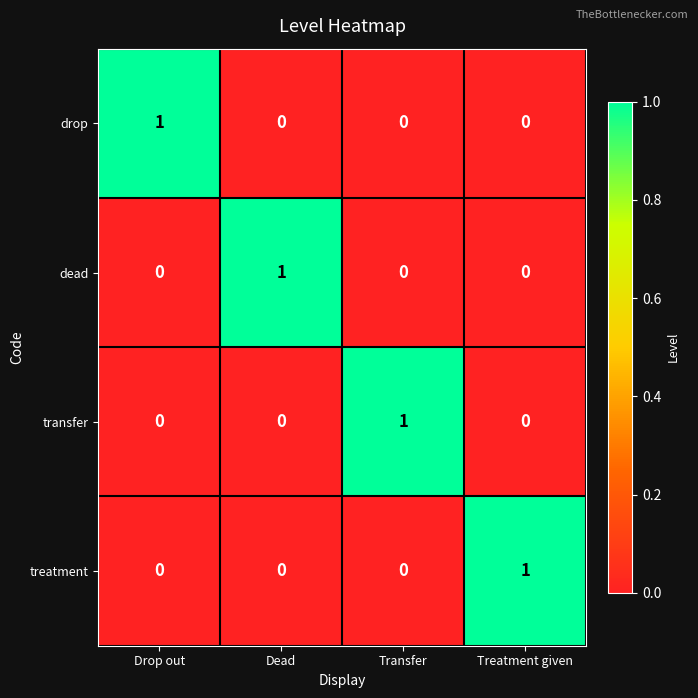

True or false: transfer has a value of 1 at Dead.

False